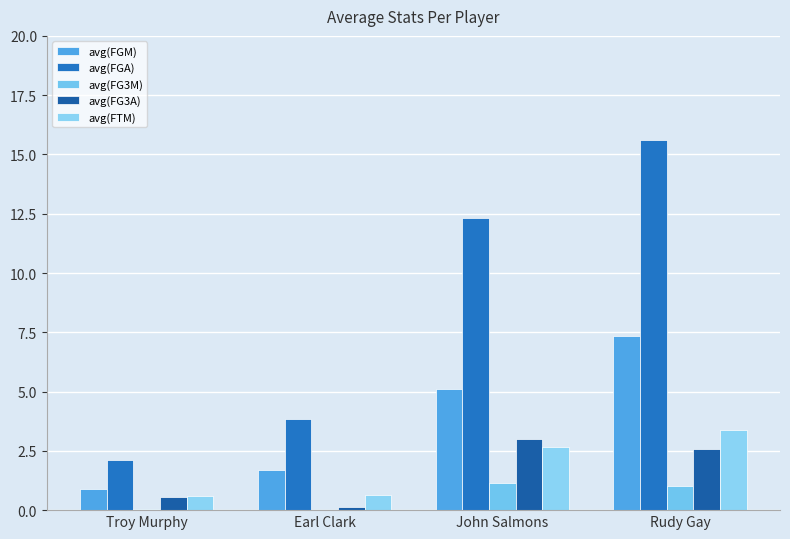

Are the bars grouped side by side (vs. stacked)?

Yes